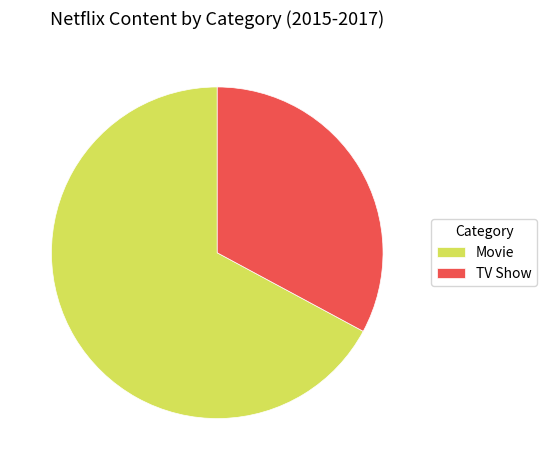

Which category has the smallest portion of the pie?

TV Show